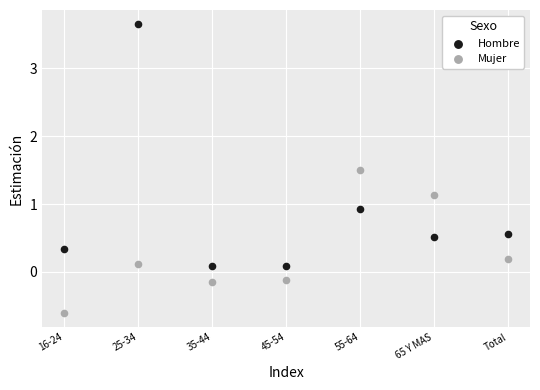

Which series has the widest spread of Y values?

Hombre